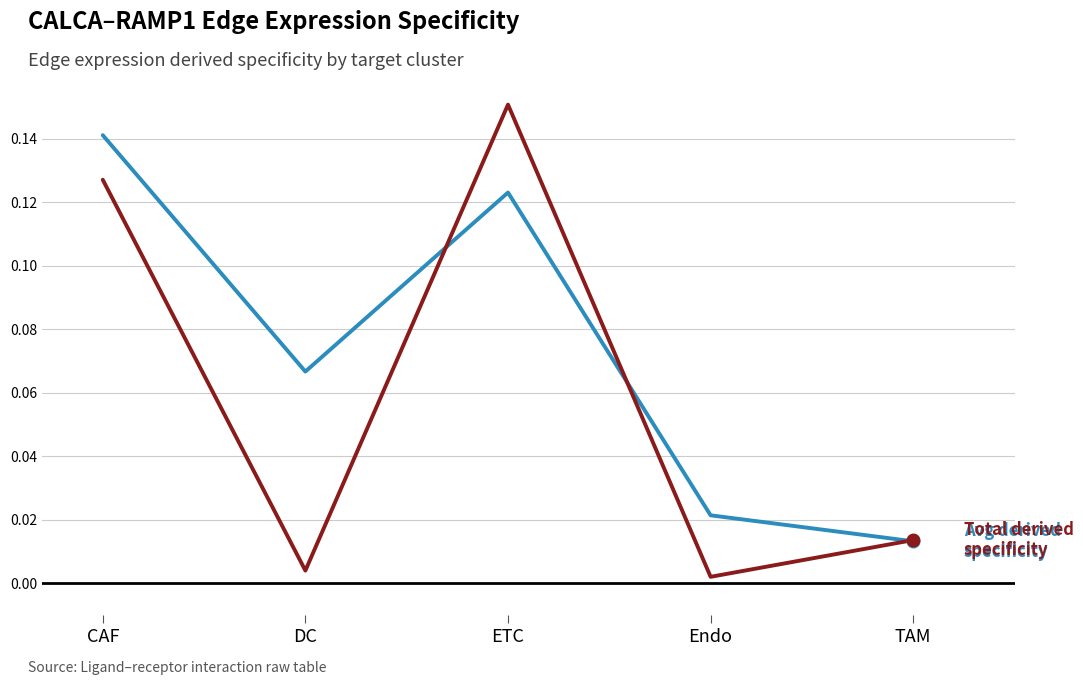

Which category has the highest value across all series?

ETC